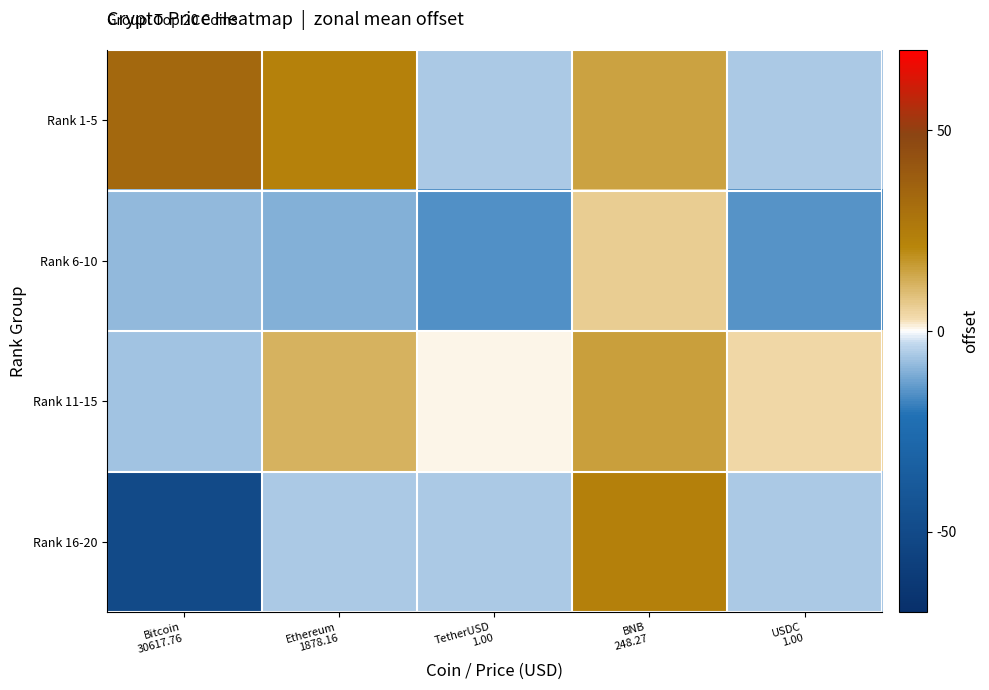

Which has a higher value, USDC
1.00 or Ethereum
1878.16?

Ethereum
1878.16